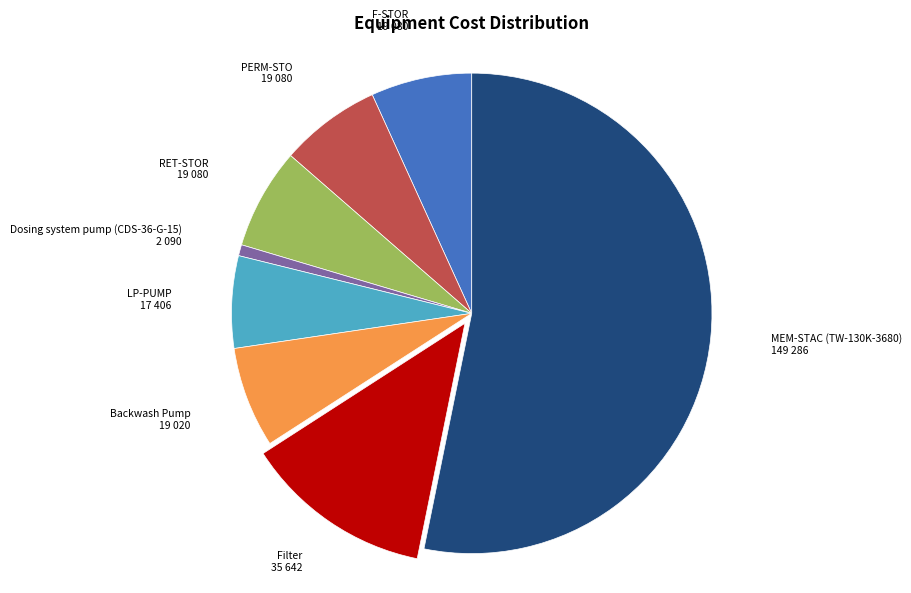

Is there any slice that represents more than half of the pie?

Yes